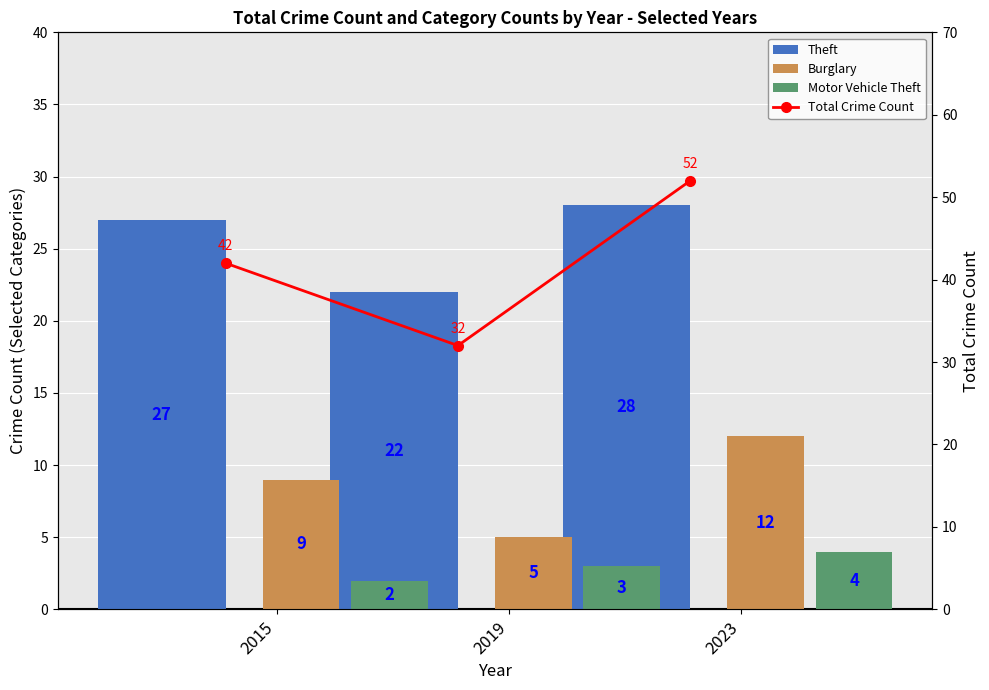

Reading left to right, what are all the values shown in this chart?

Theft: 27	22	28
Burglary: 9	5	12
Motor Vehicle Theft: 2	3	4
Total Crime Count: 42	32	52